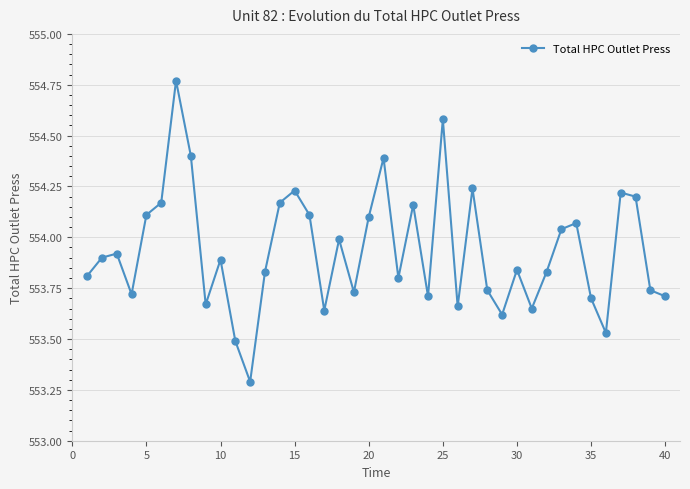

How many points are higher than both their immediate neighbors (excluding endpoints)?

12